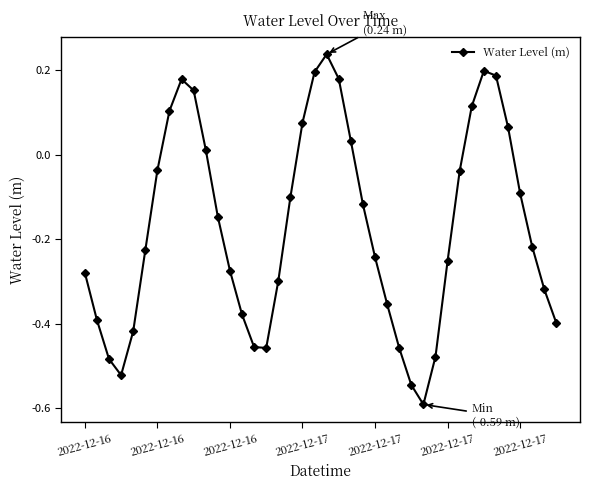

What is the smallest value displayed?

-0.6